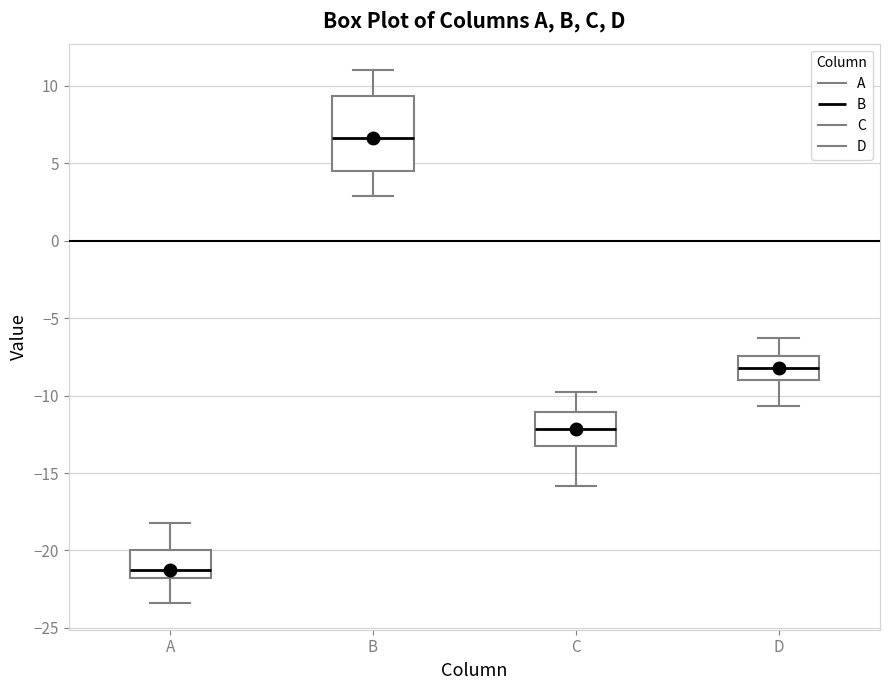

Reading left to right, read every box against the y-axis: the position of its median line, the range the box covers, and the ends of its whiskers. The values are not printed on the chart, so give them approximately, as read against the axis.

A: median -21.0, box -22.0 to -20.0, whiskers -23.5 to -18.0
B: median 6.5, box 4.5 to 9.5, whiskers 3.0 to 11.0
C: median -12.0, box -13.0 to -11.0, whiskers -16.0 to -10.0
D: median -8.0, box -9.0 to -7.5, whiskers -10.5 to -6.5